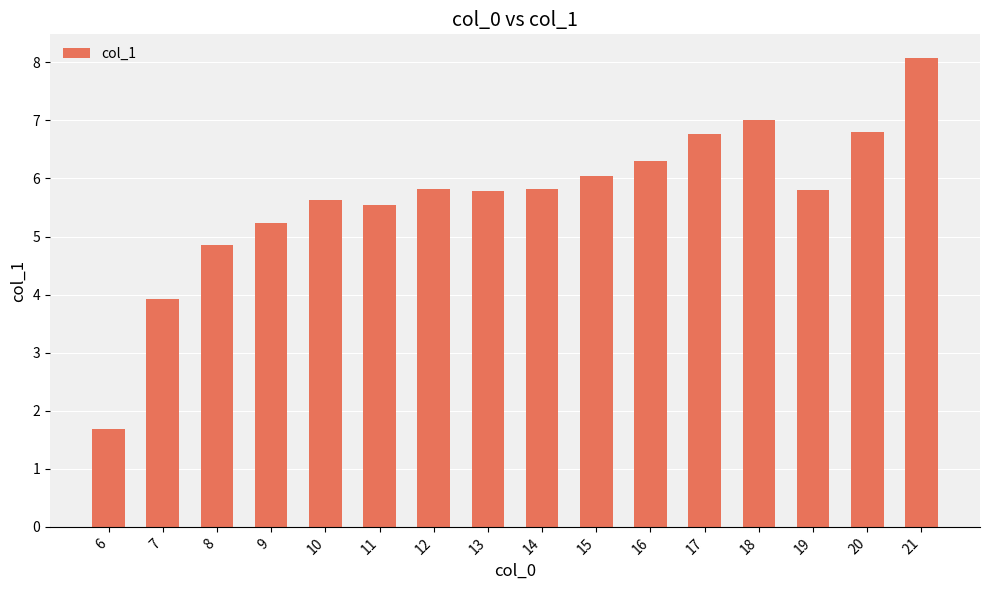

Which has a higher value, 16 or 17?

17